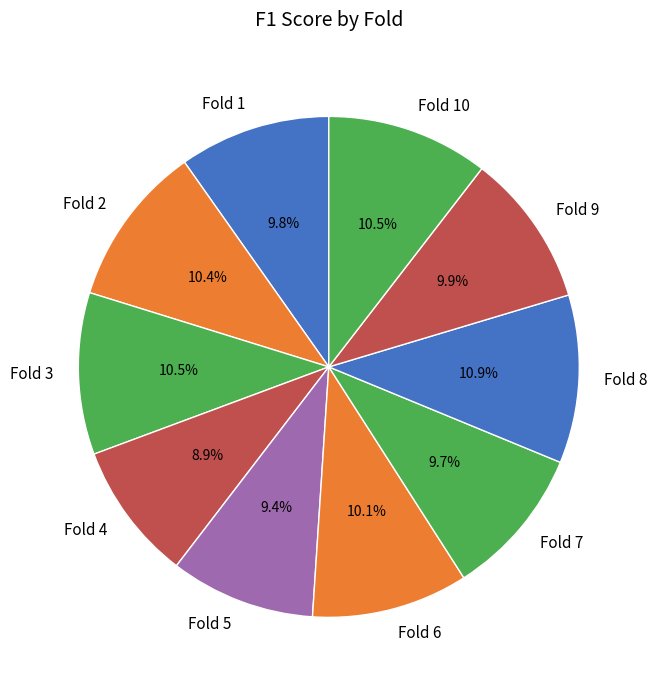

The Fold 4 slice represents 17% of the pie. True or false?

False